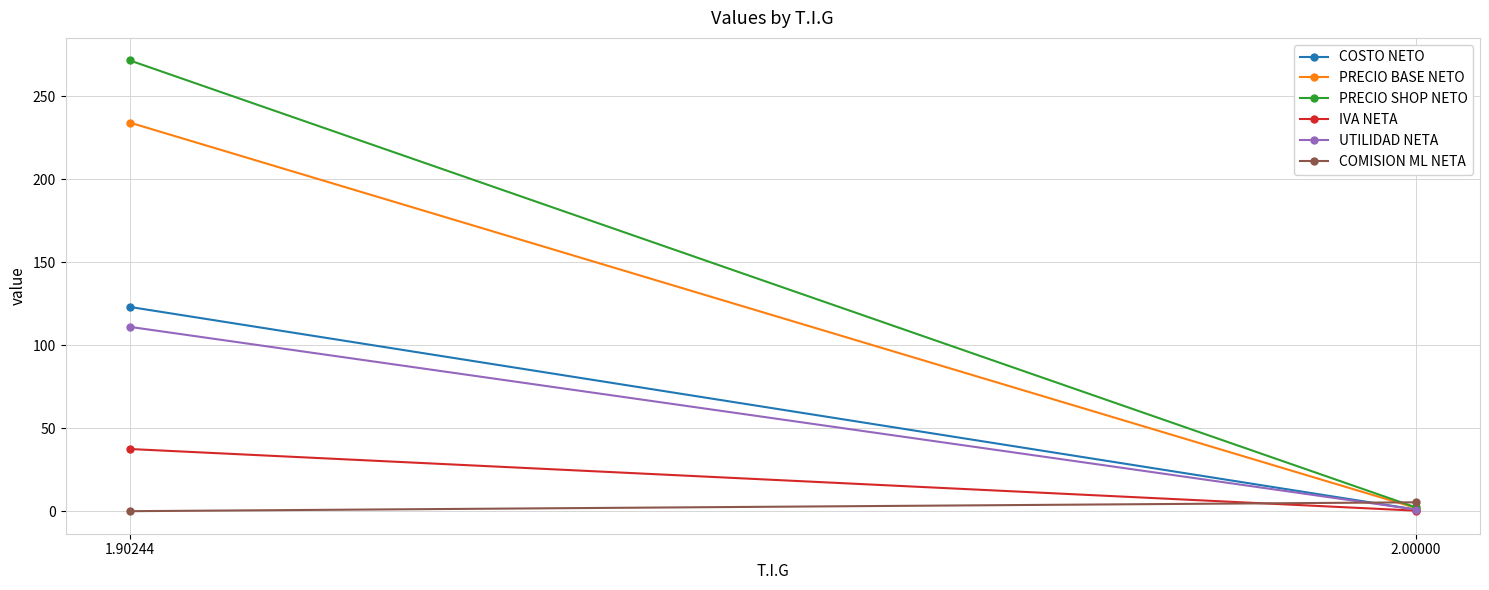

True or false: IVA NETA has a value of 0.5 at 2.00000.

False